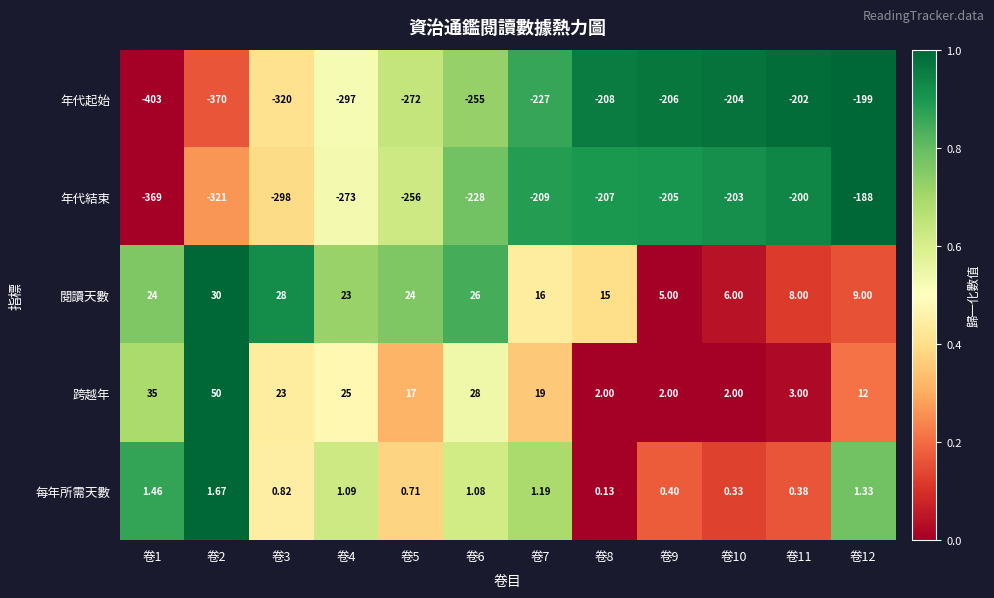

Which category has the lowest value across all series?

卷1